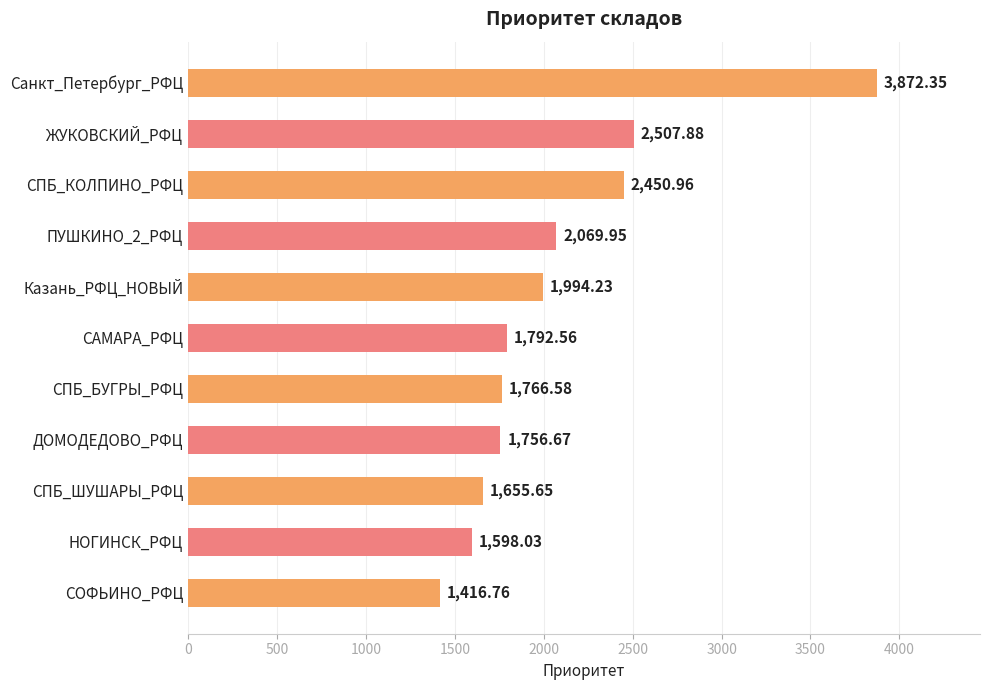

Between САМАРА_РФЦ and ЖУКОВСКИЙ_РФЦ, which is larger?

ЖУКОВСКИЙ_РФЦ